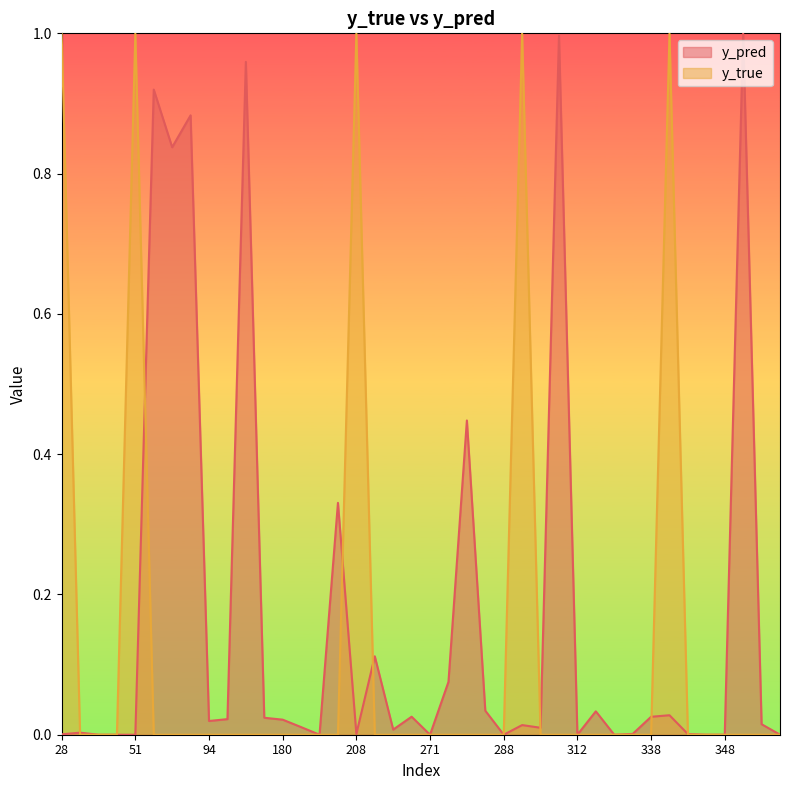

The value of y_true at 342 is 0.5. True or false?

False